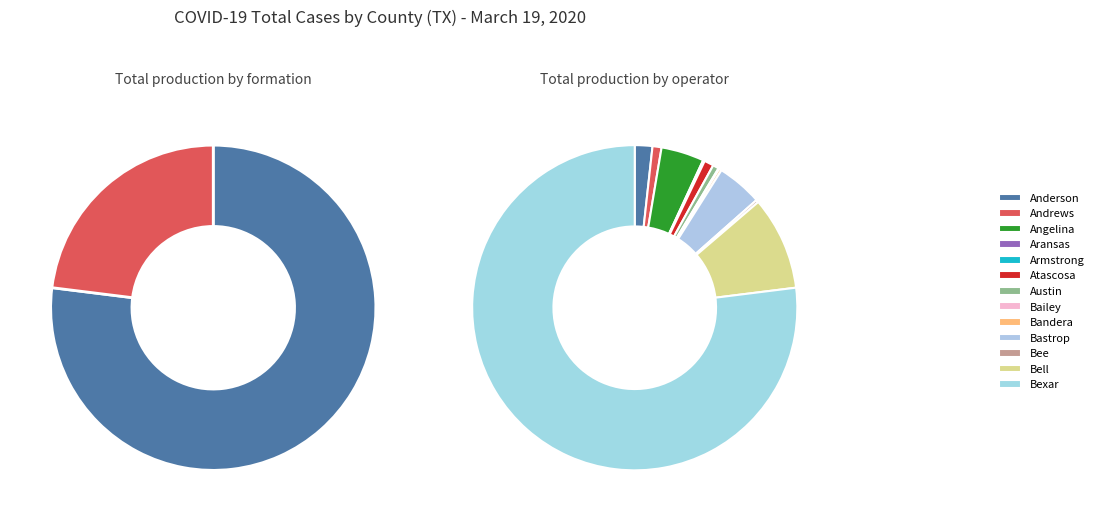

True or false: Anderson accounts for 1% of the total.

False